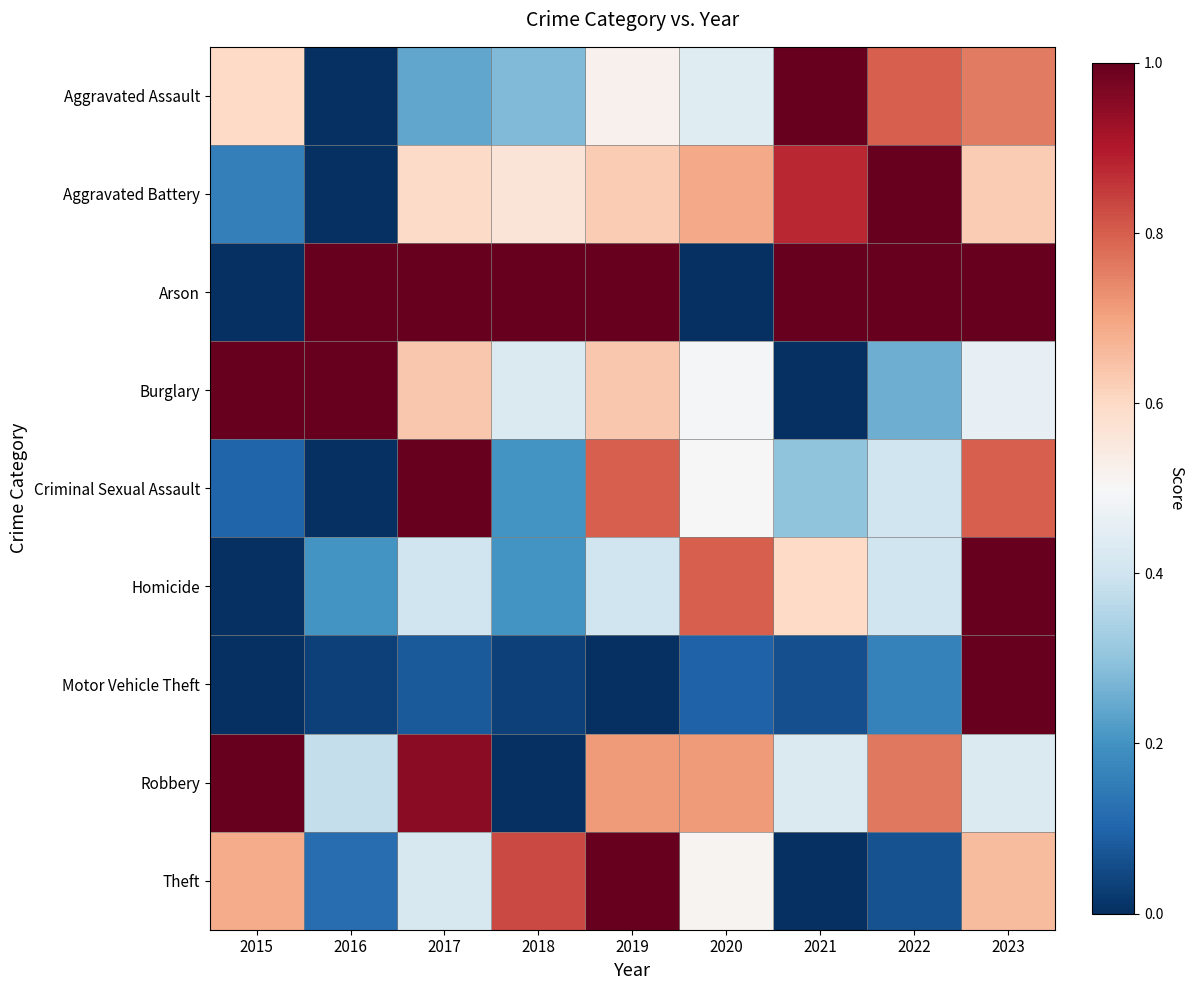

Between 2015 and 2021, which series saw the biggest shift?

Arson